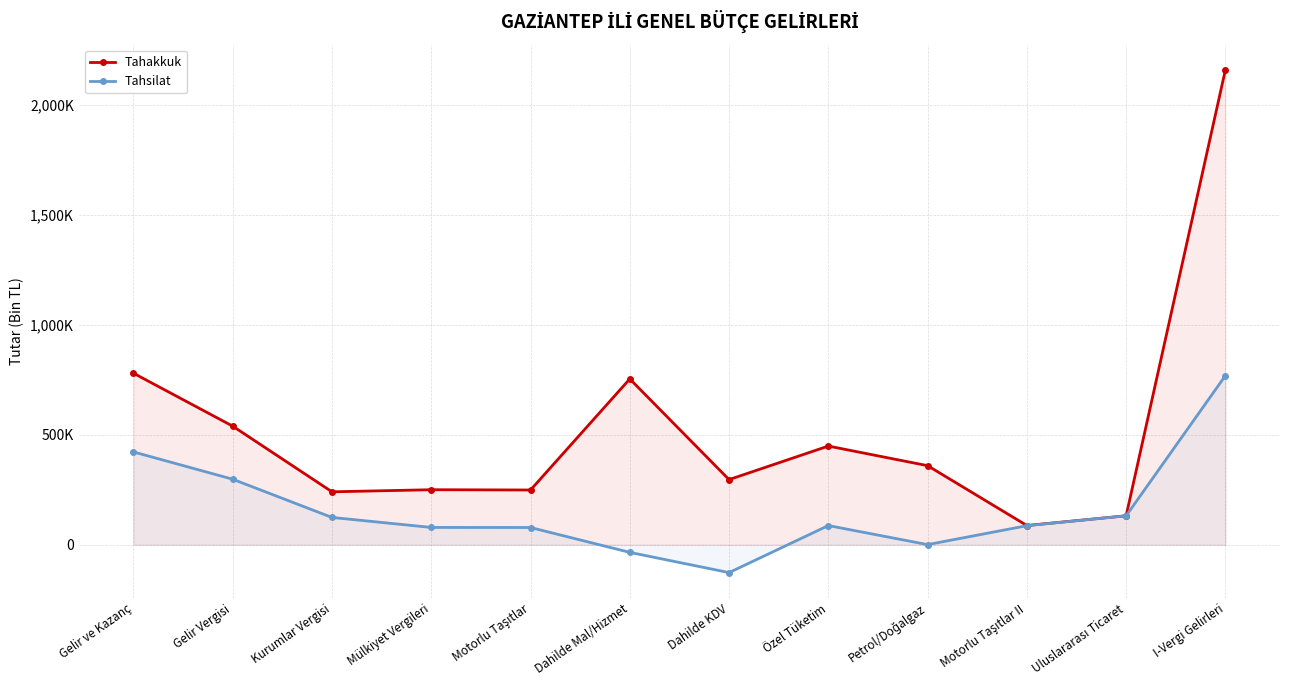

What is the minimum value for Tahakkuk?

87454